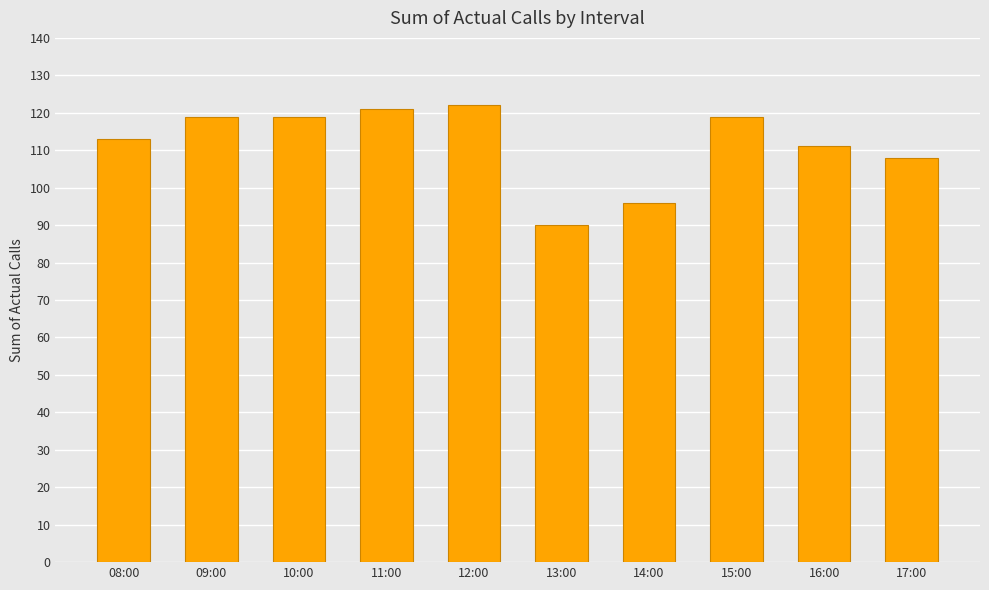

Is it true that the value at 12:00 is 66?

False